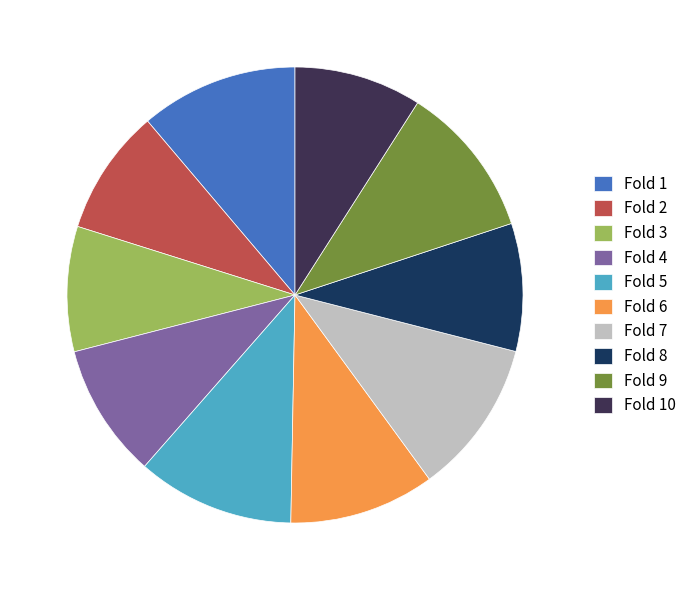

Is Fold 7 the majority of the pie?

No